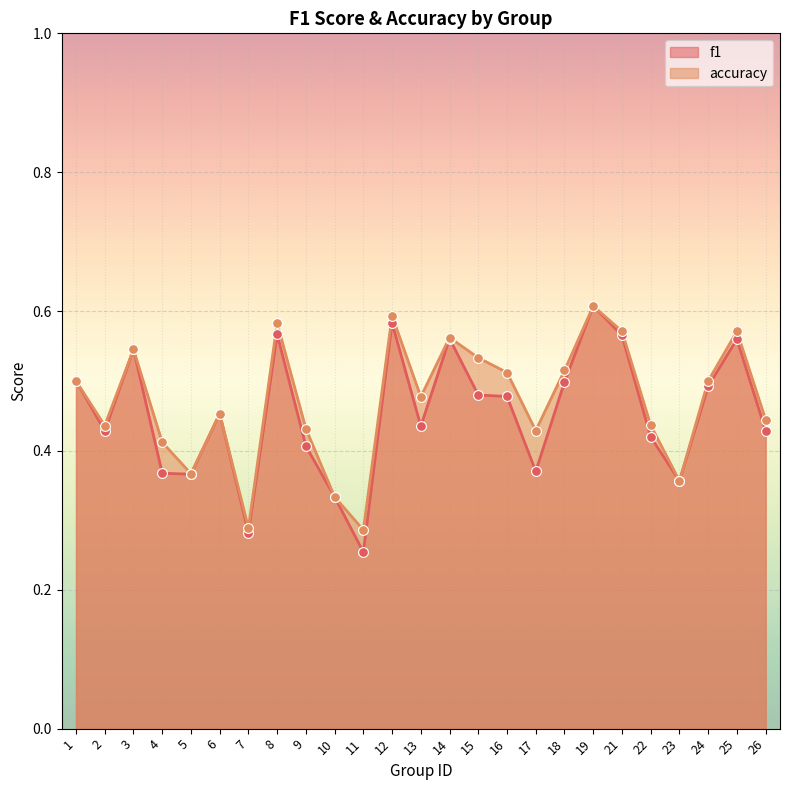

What are all the series names shown in the legend?

f1, accuracy